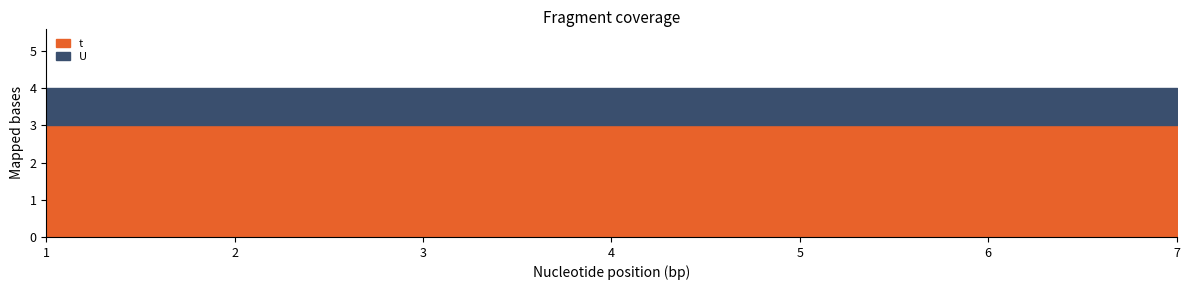

At 1, list the series in order from smallest to largest.

U, t